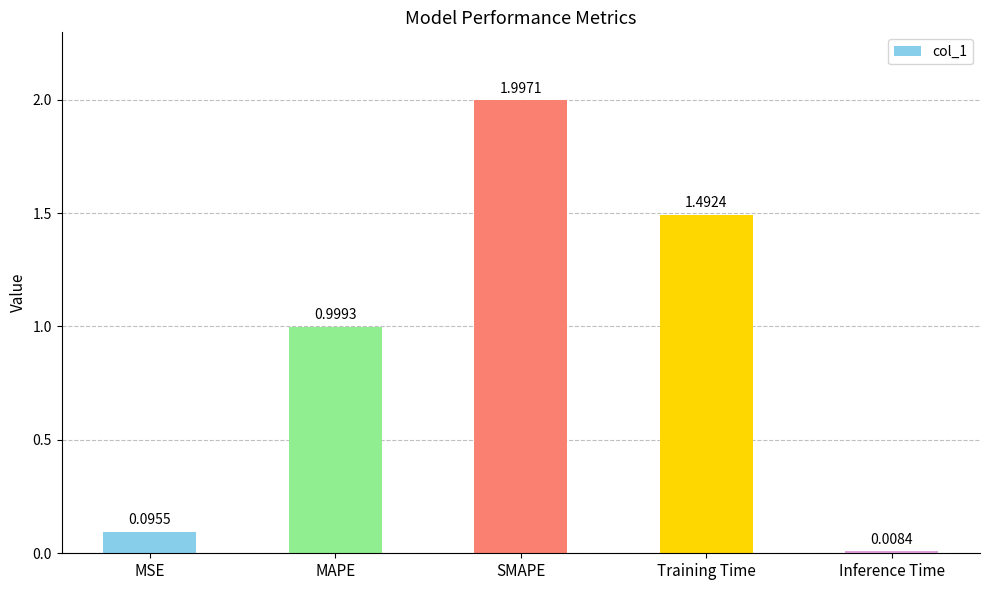

List the labels in order of value, largest first.

SMAPE, Training Time, MAPE, MSE, Inference Time